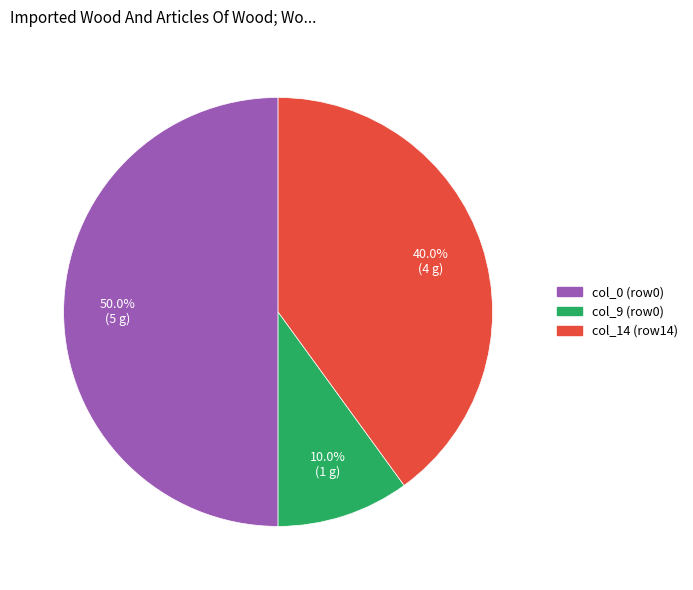

Rank the categories by value from highest to lowest.

col_0 (row0), col_14 (row14), col_9 (row0)